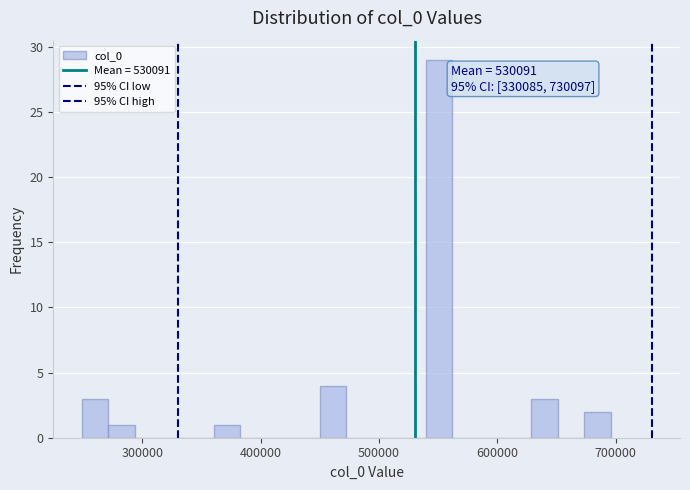

Around what value on the x-axis is the tallest bar? Give the approximate position of its centre, as read against the axis.

550000